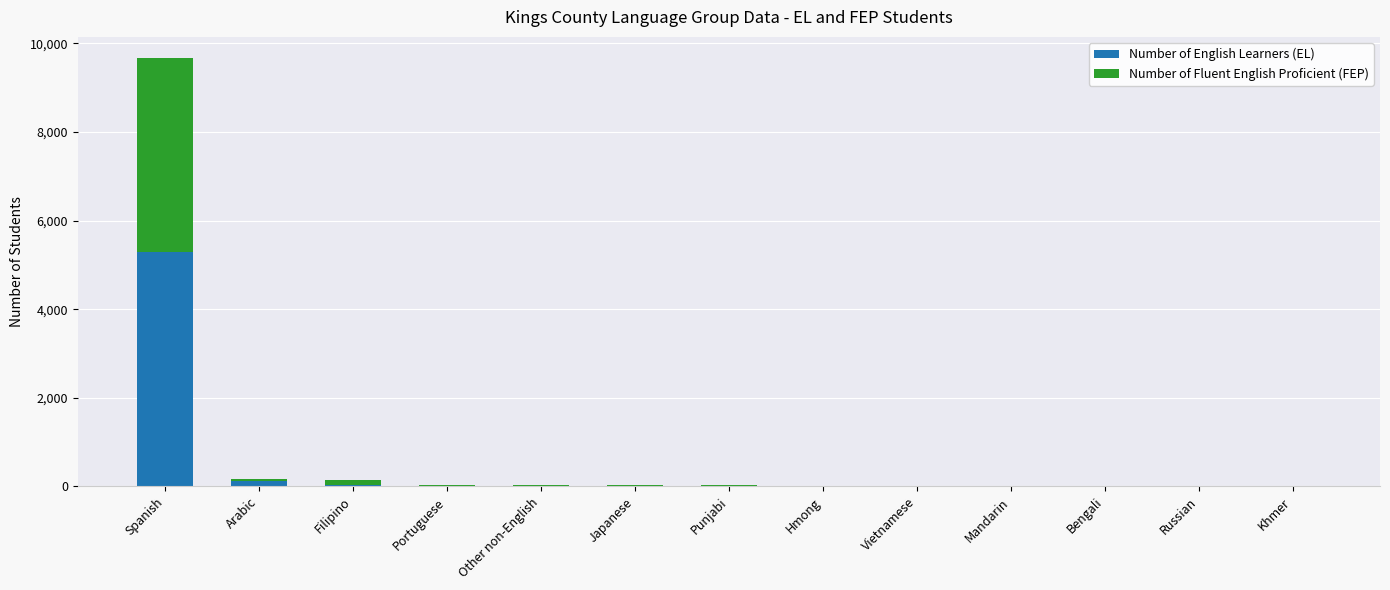

What is the sum of all Number of English Learners (EL) values?

5505